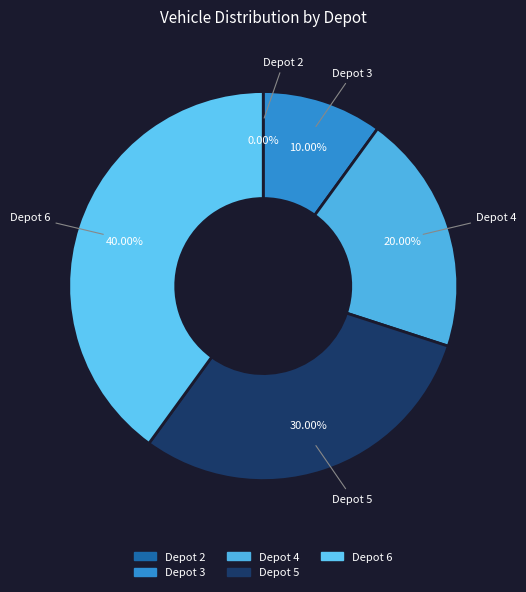

Is the sum of Depot 6 and Depot 5 greater than half?

Yes